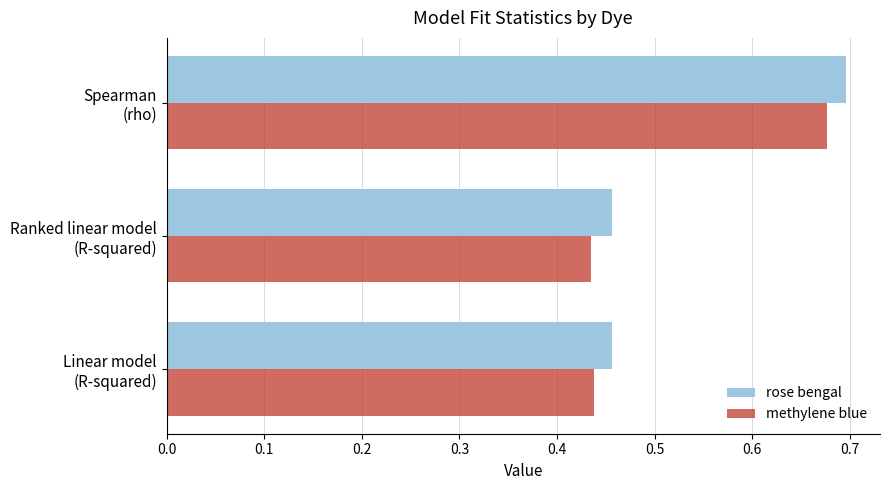

How many rose bengal values are between 0 and 1?

3